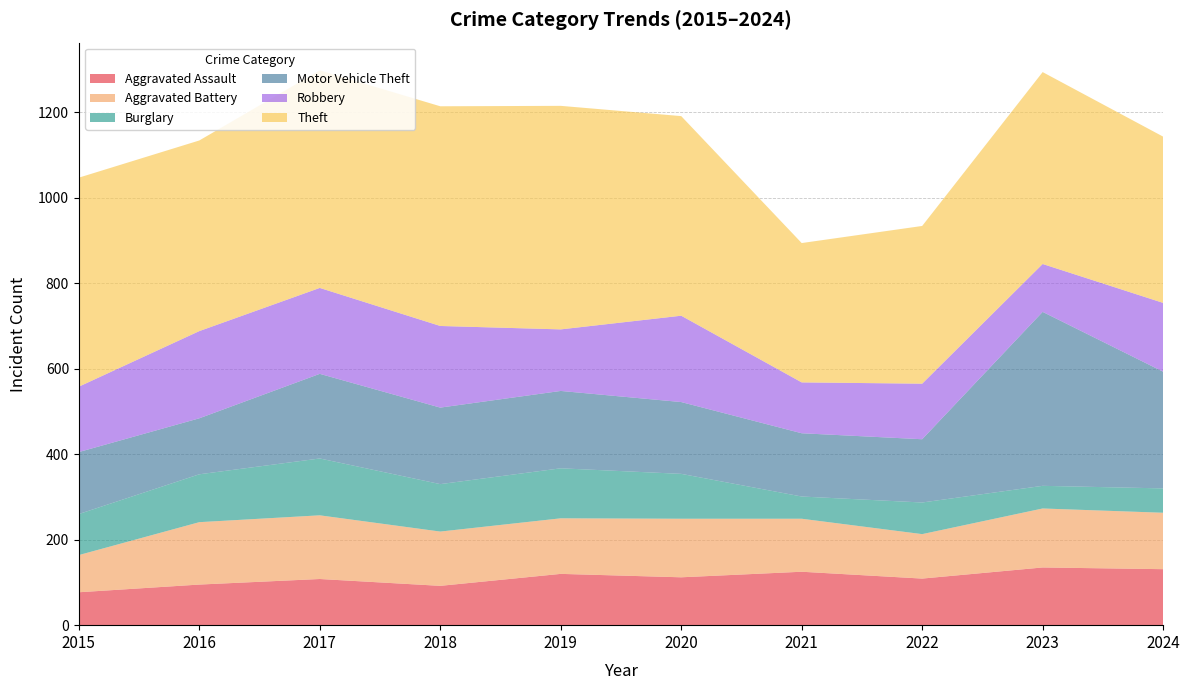

Reading left to right, list all the values displayed in this chart.

Aggravated Assault: 77	95	108	92	120	112	125	109	135	131
Aggravated Battery: 87	146	149	127	130	137	124	104	138	132
Burglary: 96	112	133	111	117	105	52	74	53	57
Motor Vehicle Theft: 145	131	198	179	181	168	148	148	407	273
Robbery: 153	204	201	191	144	202	119	130	112	161
Theft: 489	446	509	514	523	467	326	369	449	389